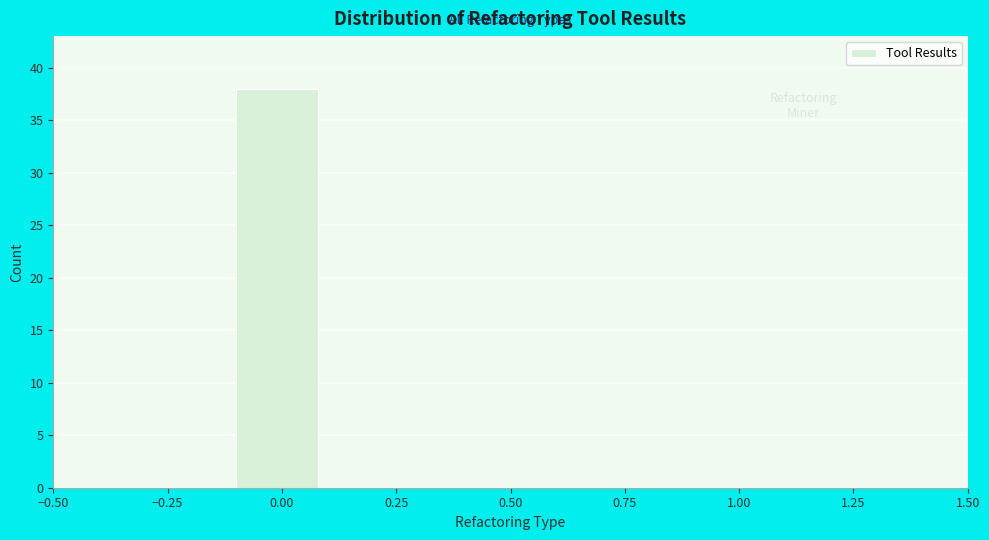

Which range on the x-axis has the tallest bar?

-0.1 to 0.1